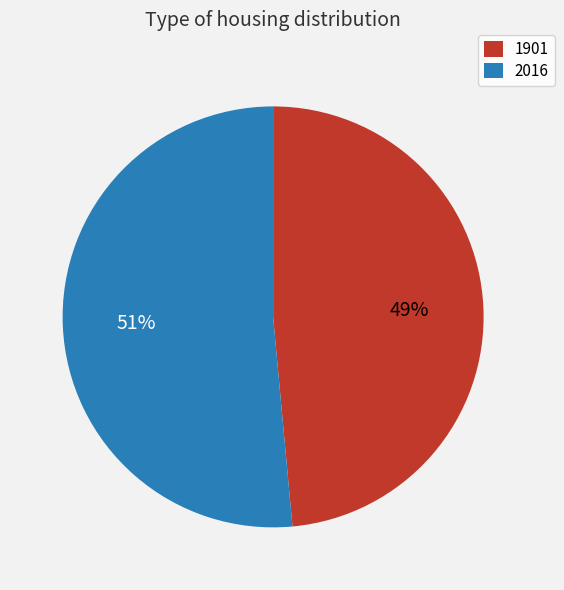

The 2016 slice represents 64% of the pie. True or false?

False